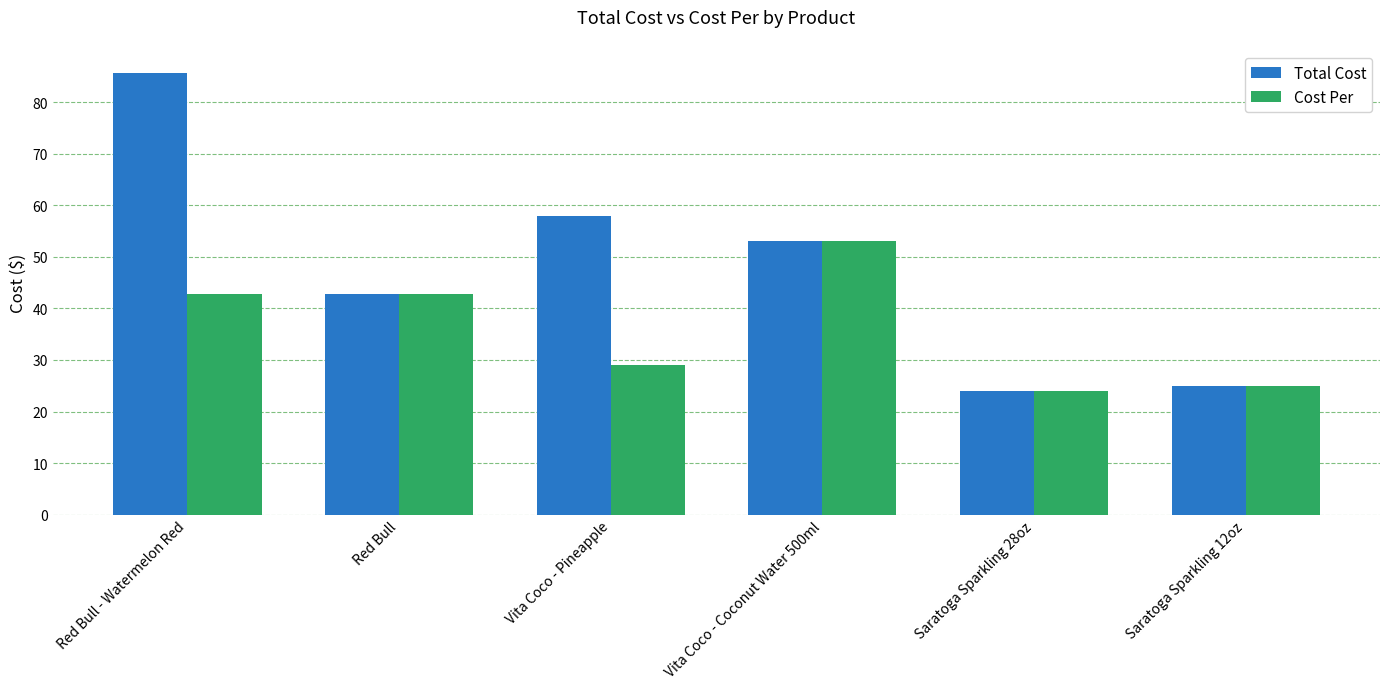

How many data points in Total Cost are less than 53?

3